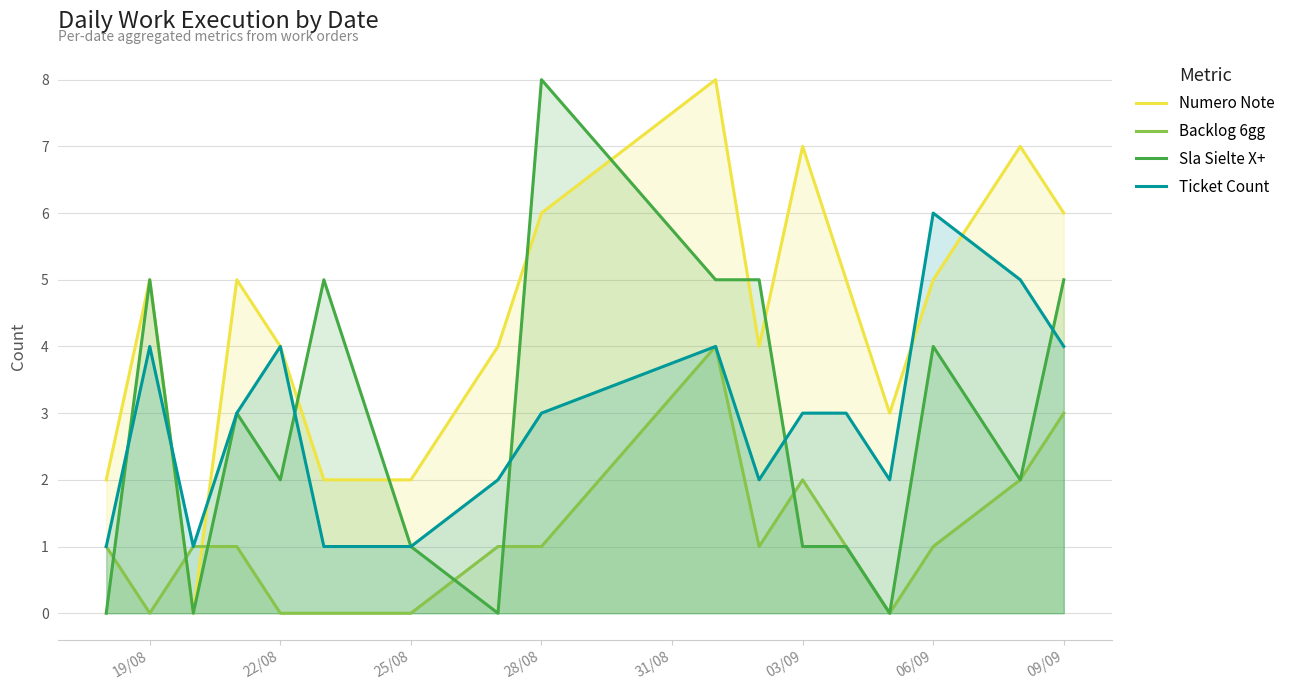

How many values in Sla Sielte X+ are above zero?

13